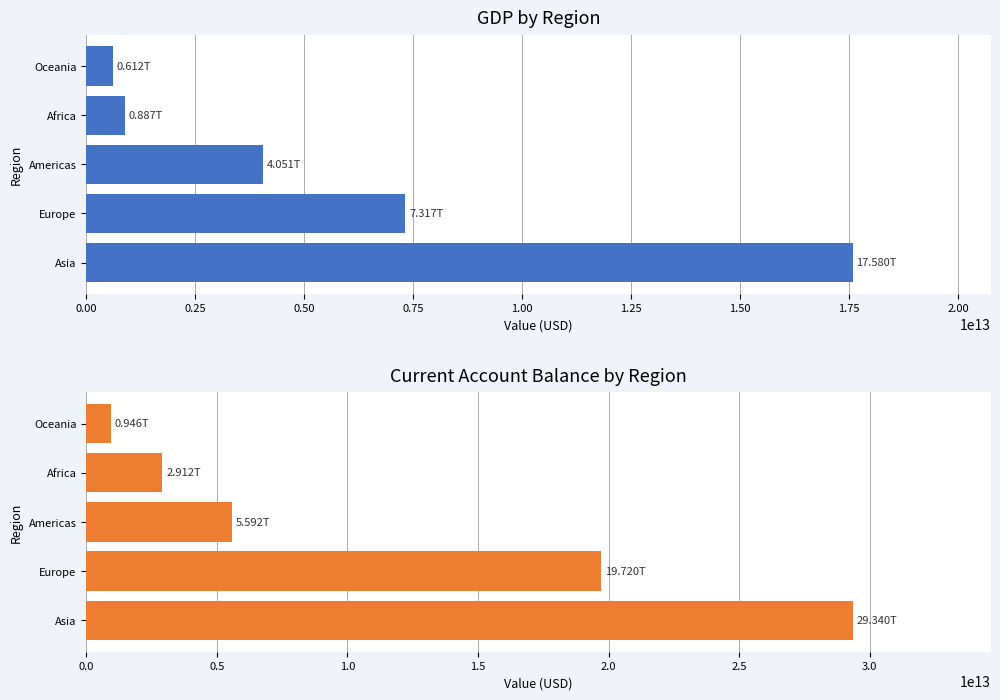

Is the value of GDP at Oceania greater than the value of Current account balance at Americas?

No